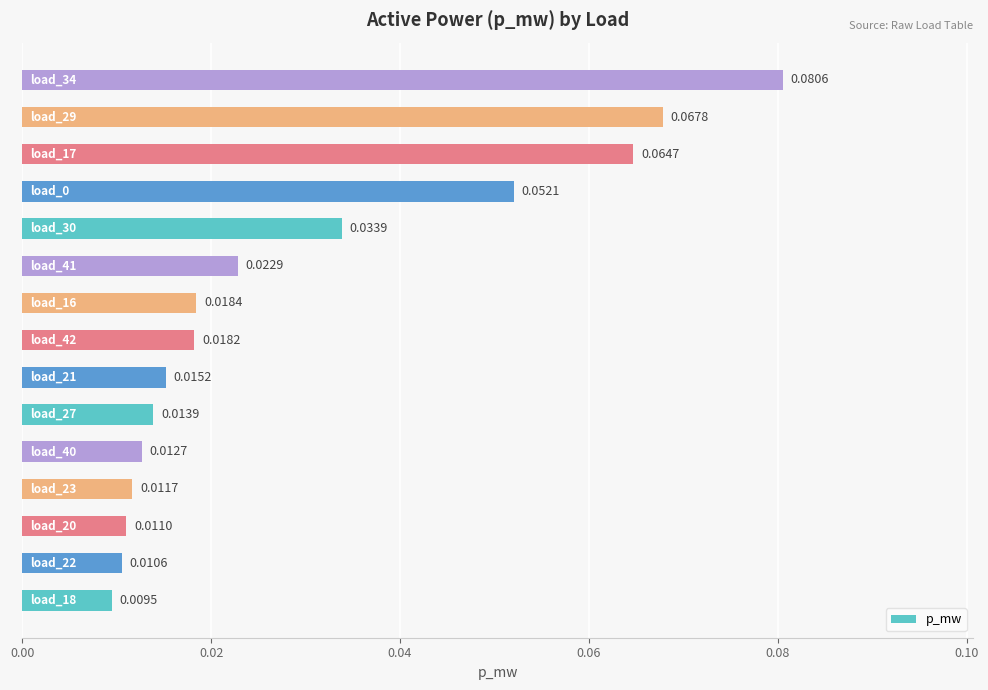

How many bars are there in total?

15